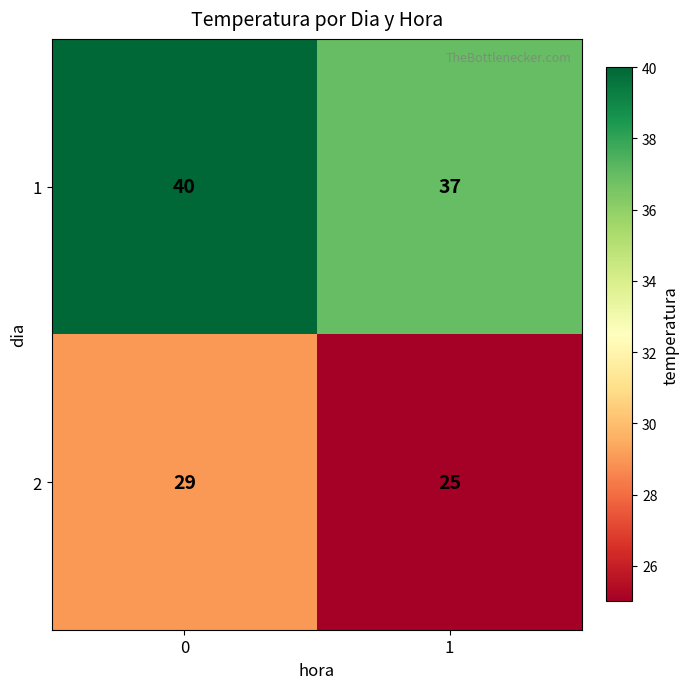

Read the 1 value at 0.

40